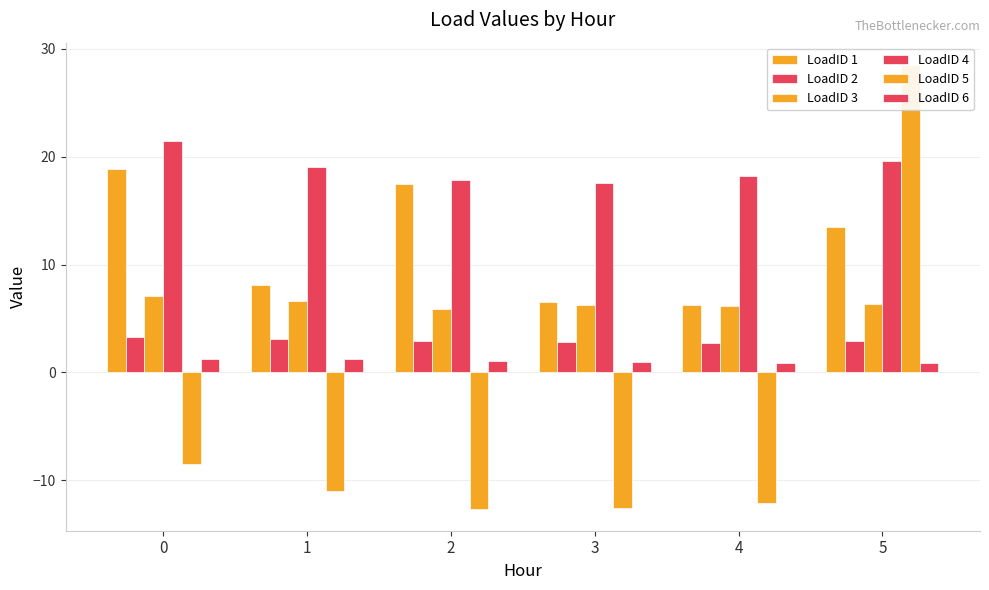

What is the average value of the LoadID 1 series?

11.8